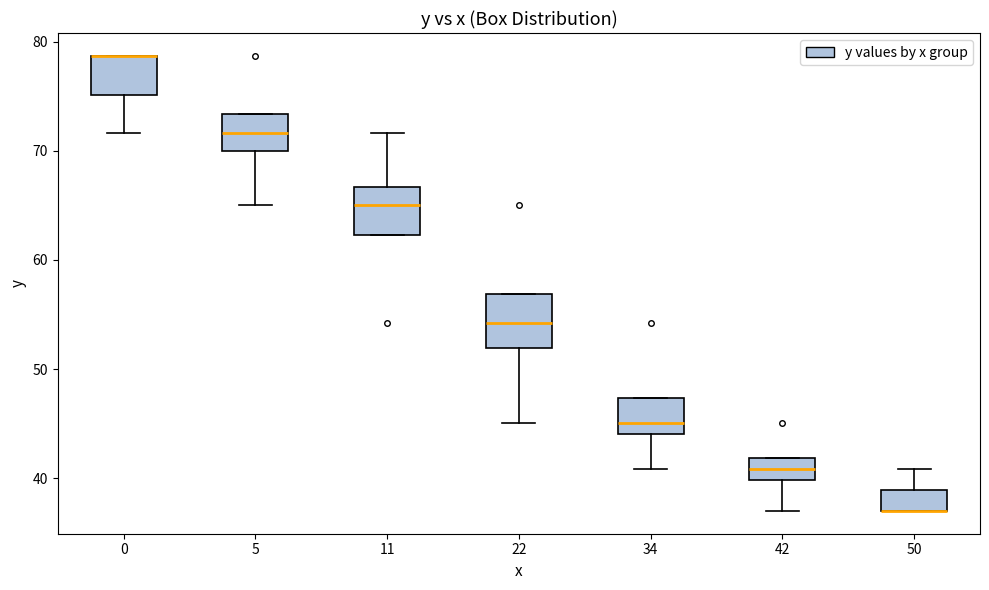

Reading left to right, transcribe this box plot: for each box, give where its median line is, the range the box spans, and where its two whiskers end, as read against the y-axis. The values are not printed on the chart, so give them approximately, as read against the axis.

0: median 79 (drawn on the box's upper edge), box 75 to 79, whiskers 72 to 79
5: median 72, box 70 to 73, whiskers 65 to 73
11: median 65, box 62 to 67, whiskers 62 to 72
22: median 54, box 52 to 57, whiskers 45 to 57
34: median 45, box 44 to 47, whiskers 41 to 47
42: median 41, box 40 to 42, whiskers 37 to 42
50: median 37 (drawn on the box's lower edge), box 37 to 39, whiskers 37 to 41